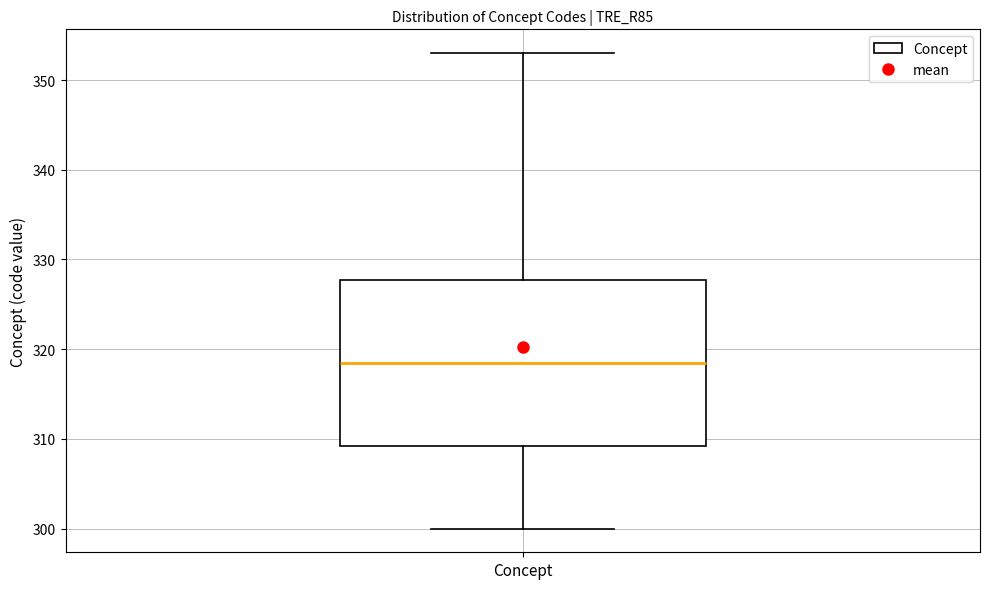

Read this box plot against the y-axis: the position of the median line, the range covered by the box, and the ends of both whiskers. The values are not printed on the chart, so give them approximately, as read against the axis.

median 319, box 309 to 328, whiskers 300 to 353